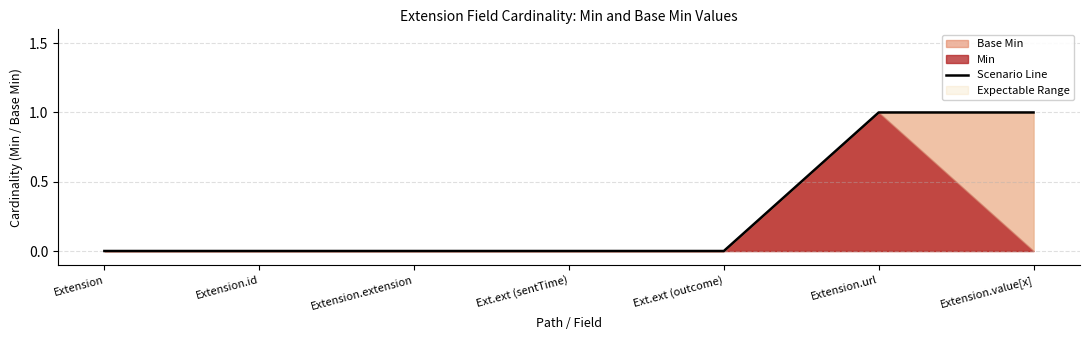

What is the difference between the values at Extension.url and Ext.ext (sentTime)?

1